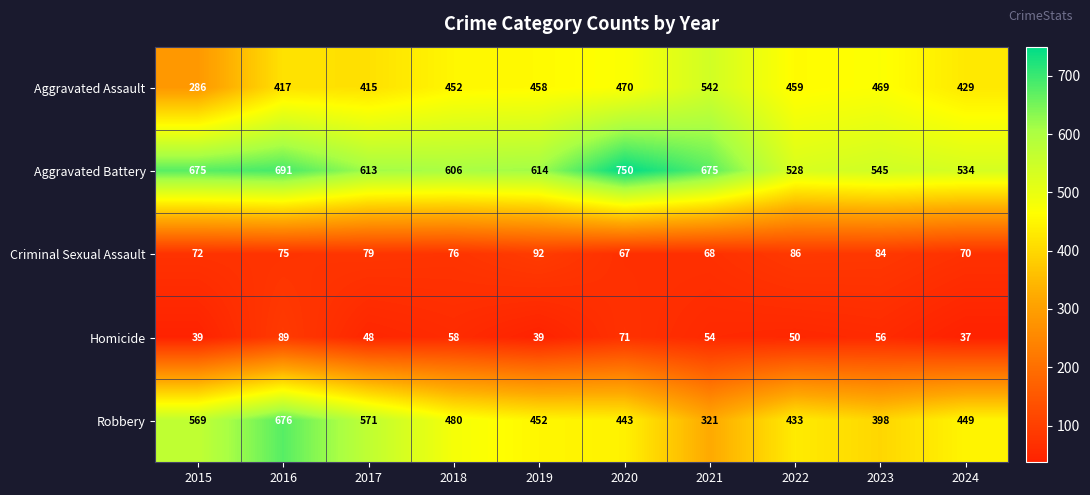

Which series has the largest range (max minus min)?

Robbery